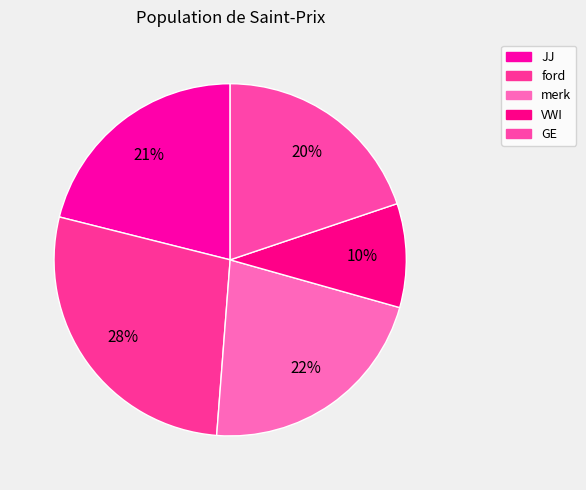

To the nearest percent, what portion does ford represent?

28%